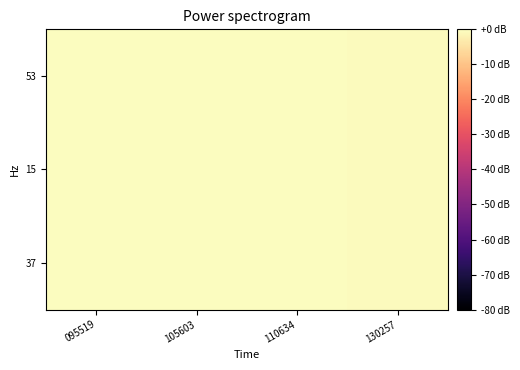

How many categories are shown in the chart?

4